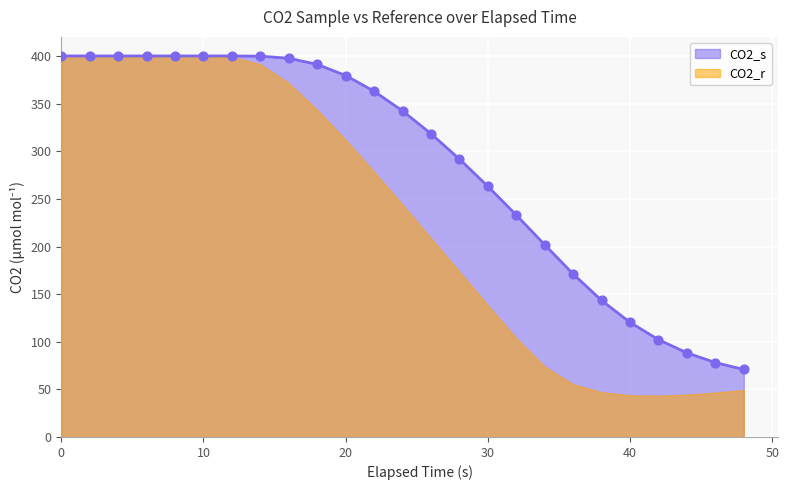

What is the change in value from 16 to 30?

-134.5